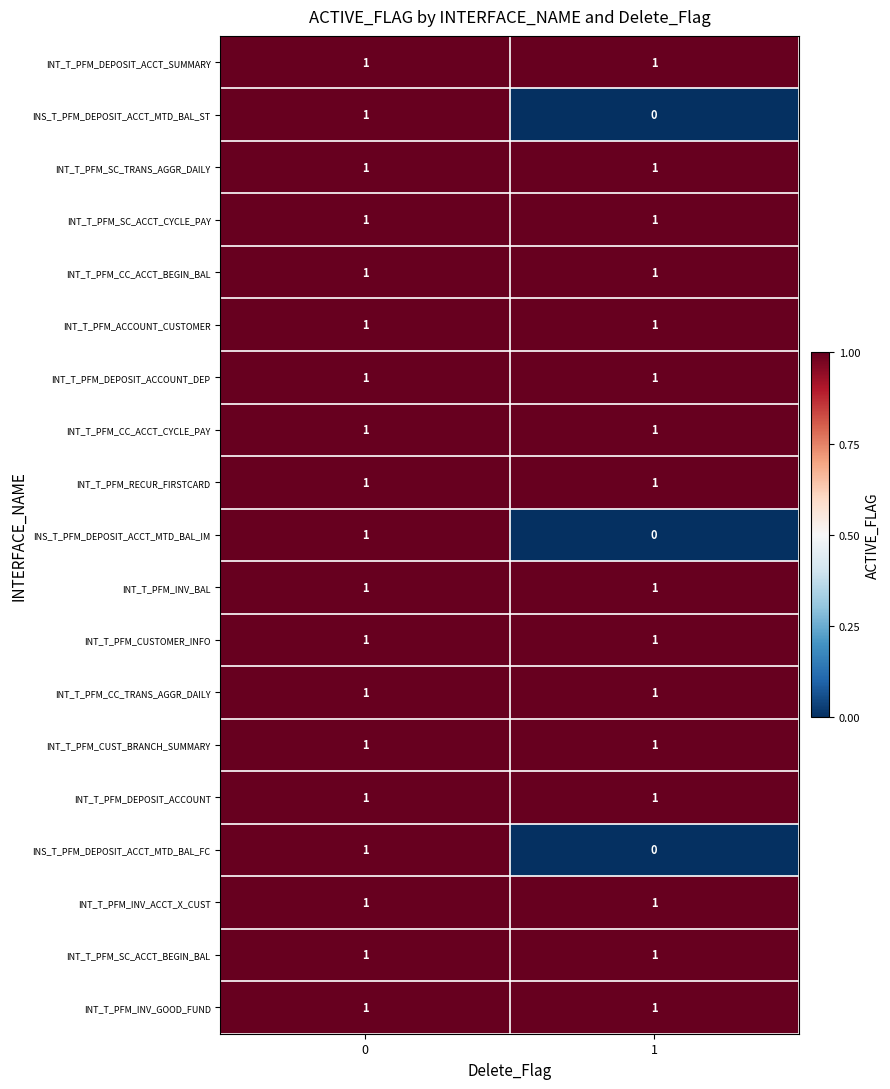

True or false: INT_T_PFM_CUST_BRANCH_SUMMARY has a value of 1 at 1.

True